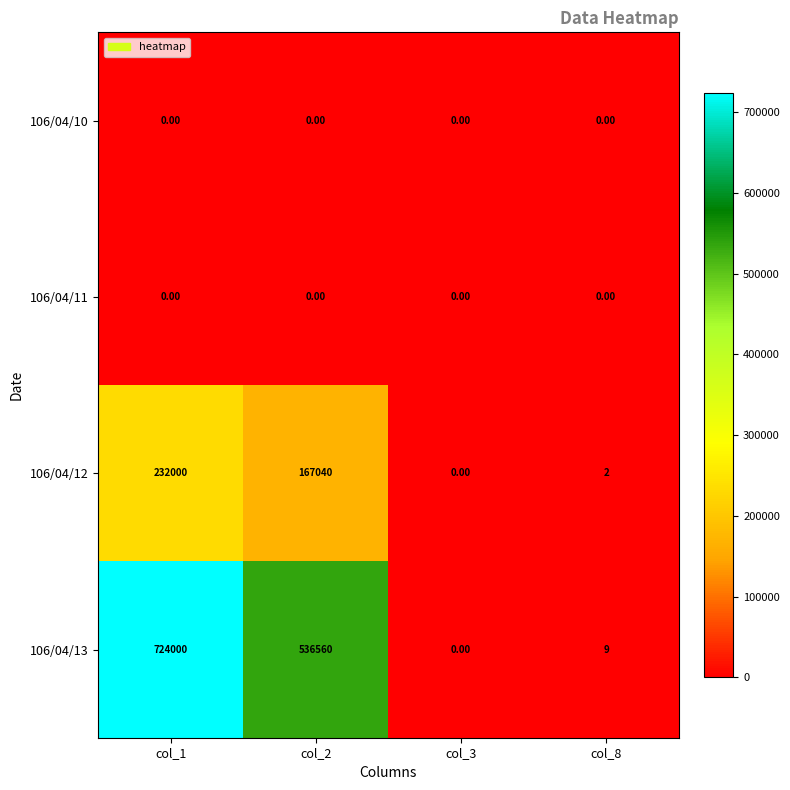

Rank the categories by 106/04/12 value from highest to lowest.

col_1, col_2, col_8, col_3